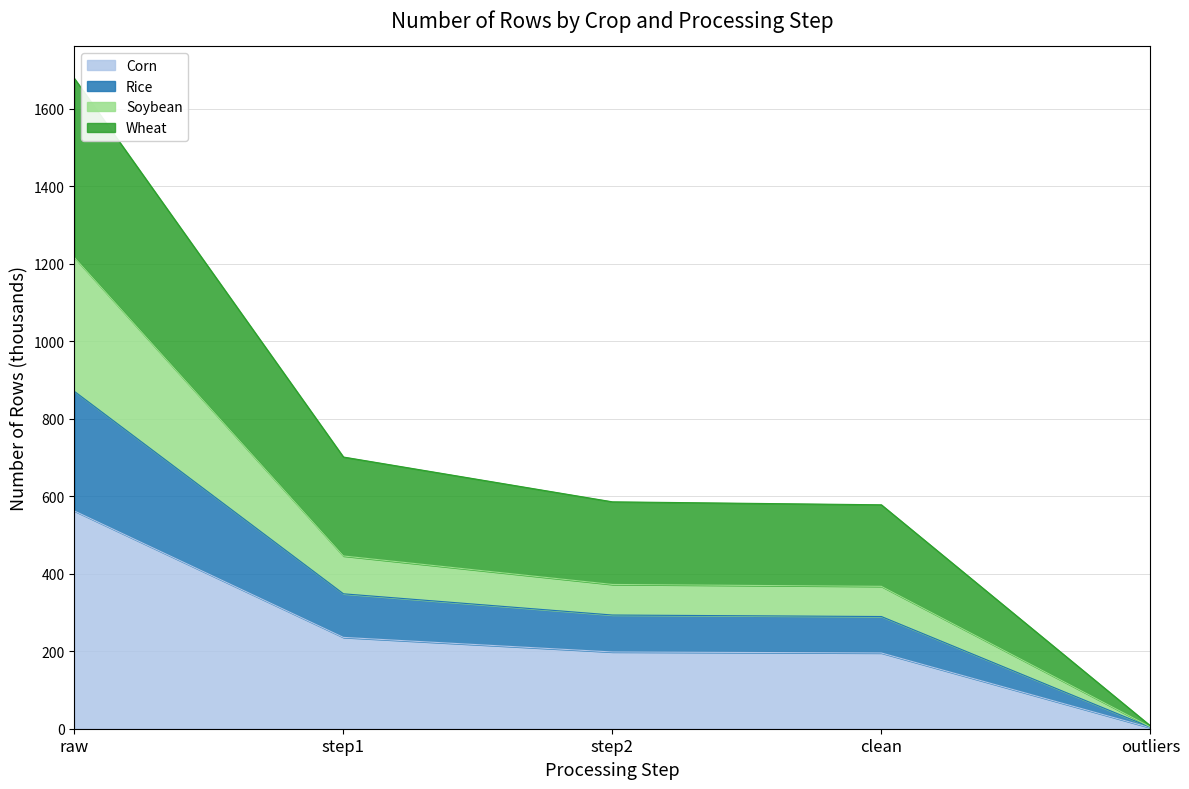

What is the total value across all series at step1?

701.1